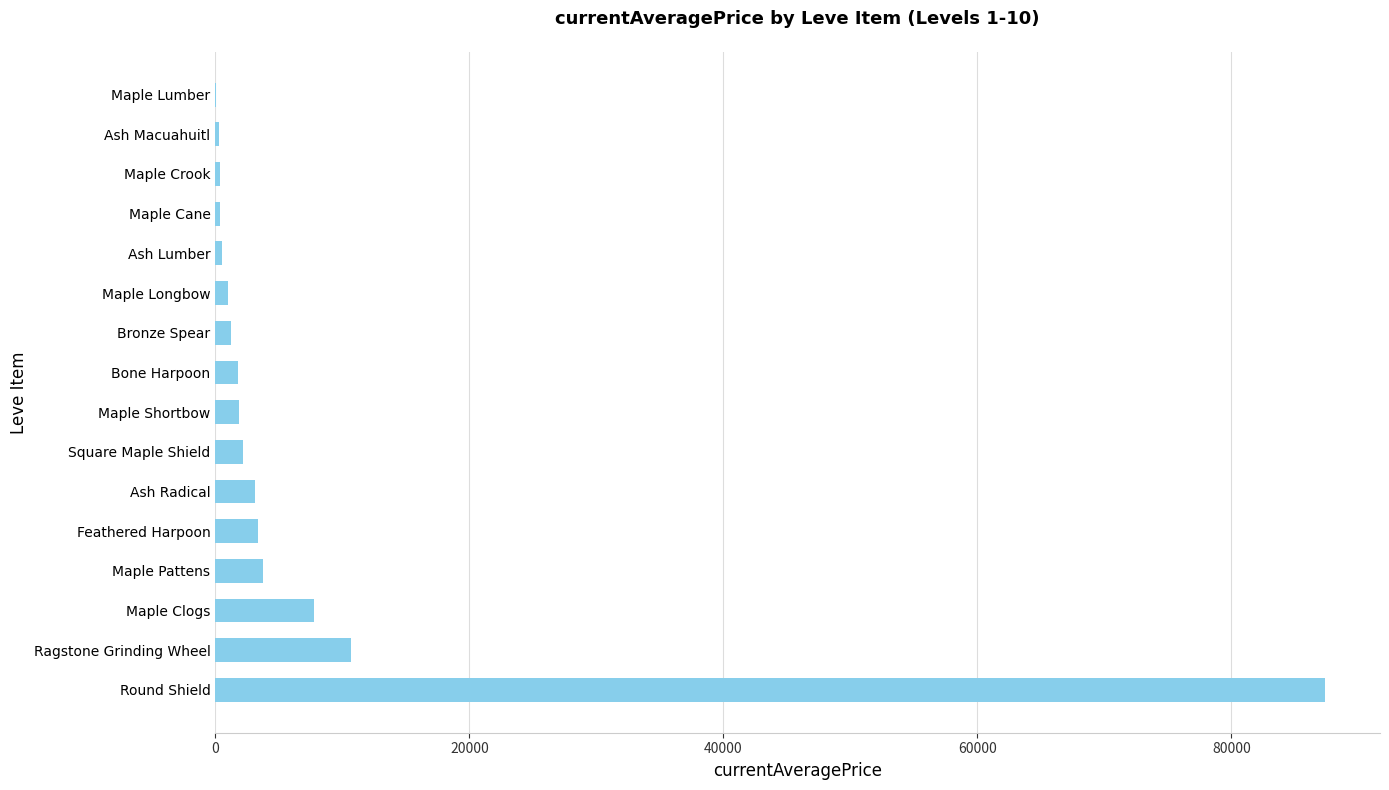

Which category has the highest value across all series?

Round Shield